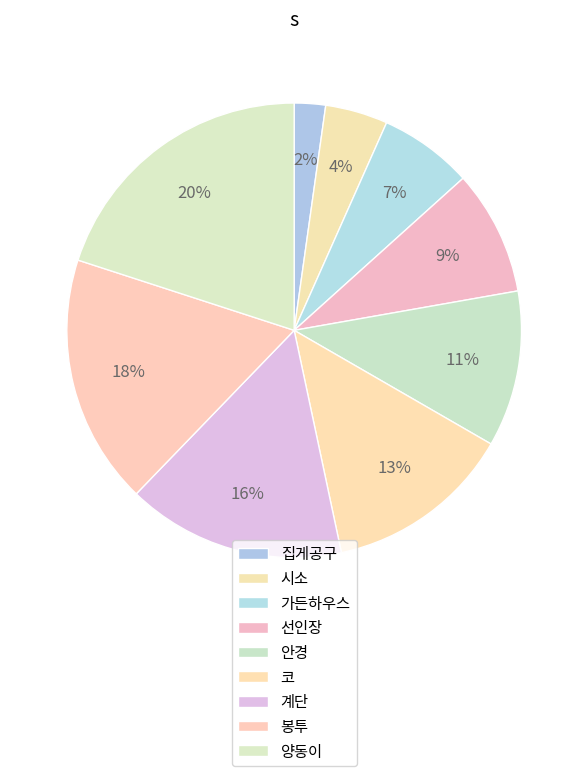

Count the number of slices in the pie.

9